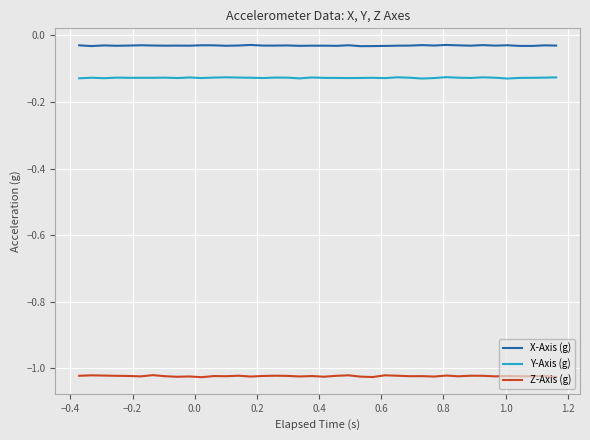

What is the sum of all Z-Axis (g) values?

-40.9